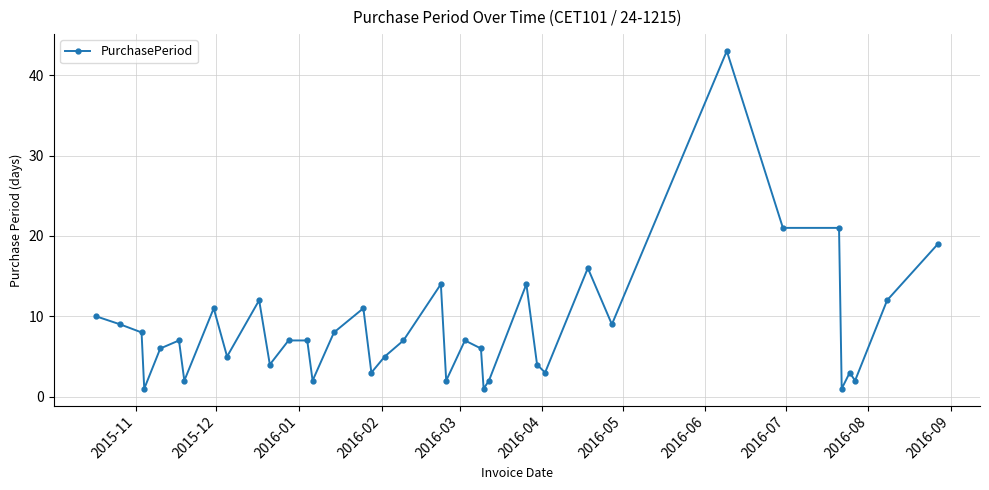

Reading left to right, extract all data points from this chart.

10	9	8	1	6	7	2	11	5	12	4	7	7	2	8	11	3	5	7	14	2	7	6	1	2	14	4	3	16	9	43	21	21	1	3	2	12	19